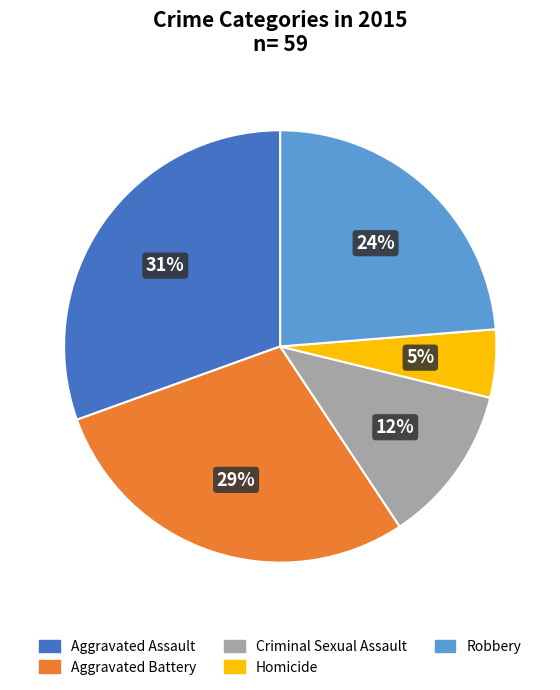

To the nearest percent, what percentage of the pie is Homicide?

5%